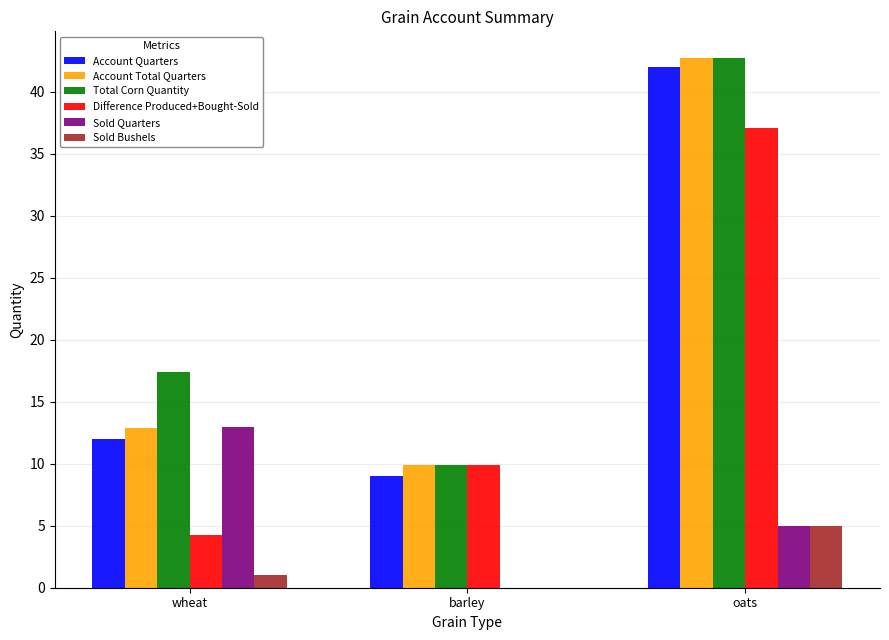

What is the maximum value shown in the chart?

42.8